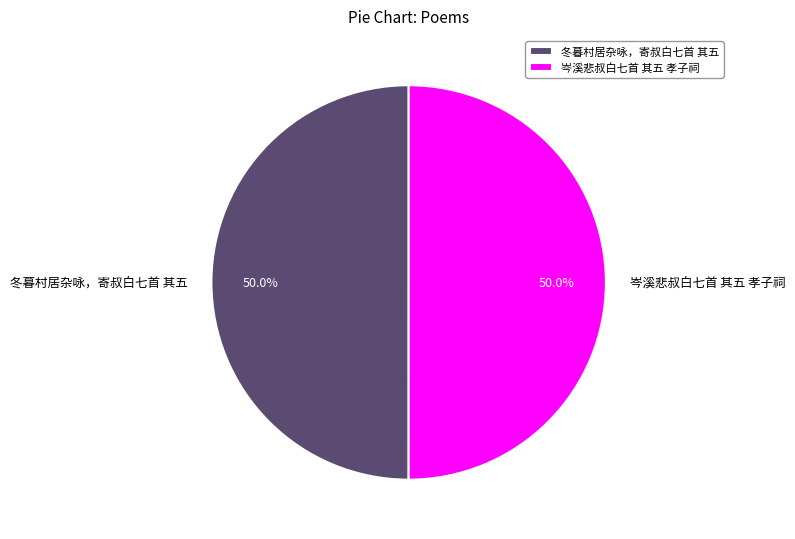

To the nearest percent, what is the average slice percentage?

50%